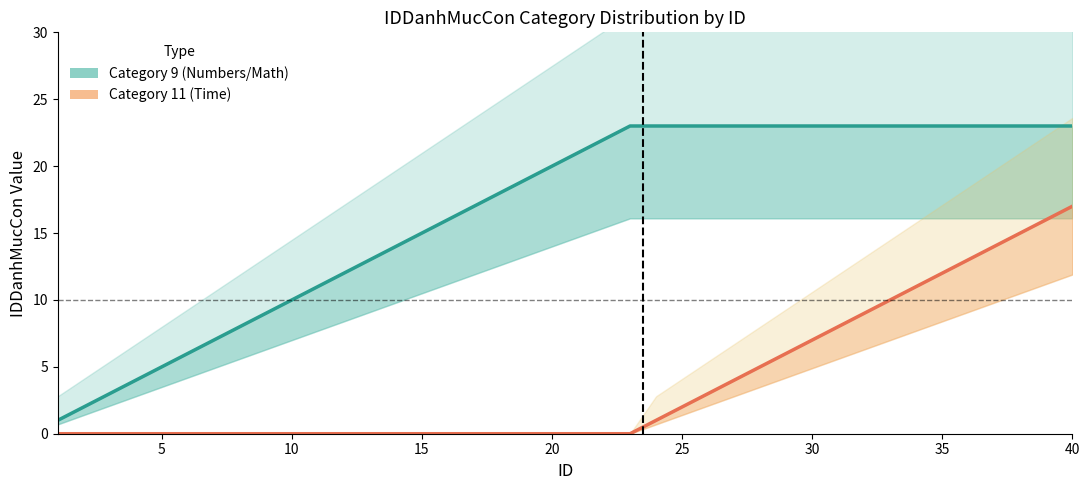

True or false: Category 11 (Time) and Category 9 (Numbers/Math) cross at least once.

False